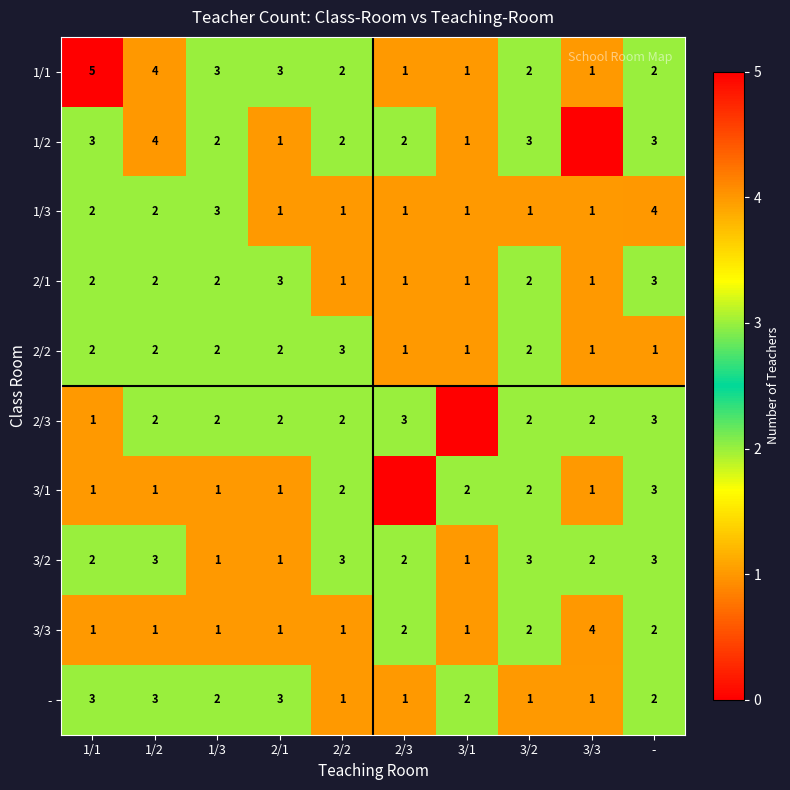

How many 2/1 values are between 1 and 2?

8